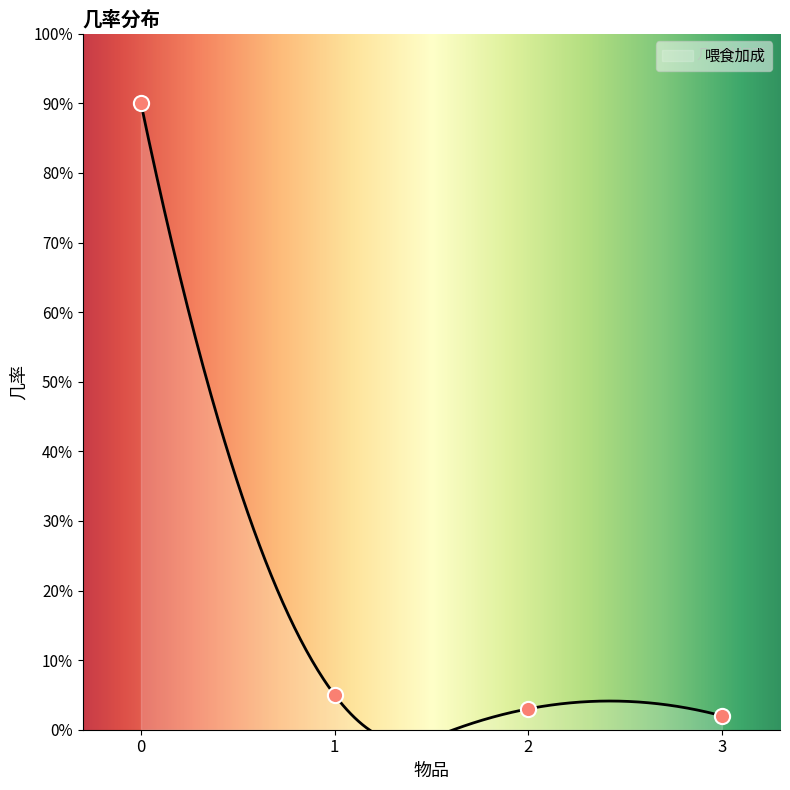

What is the change in value from 1 to 2?

-2